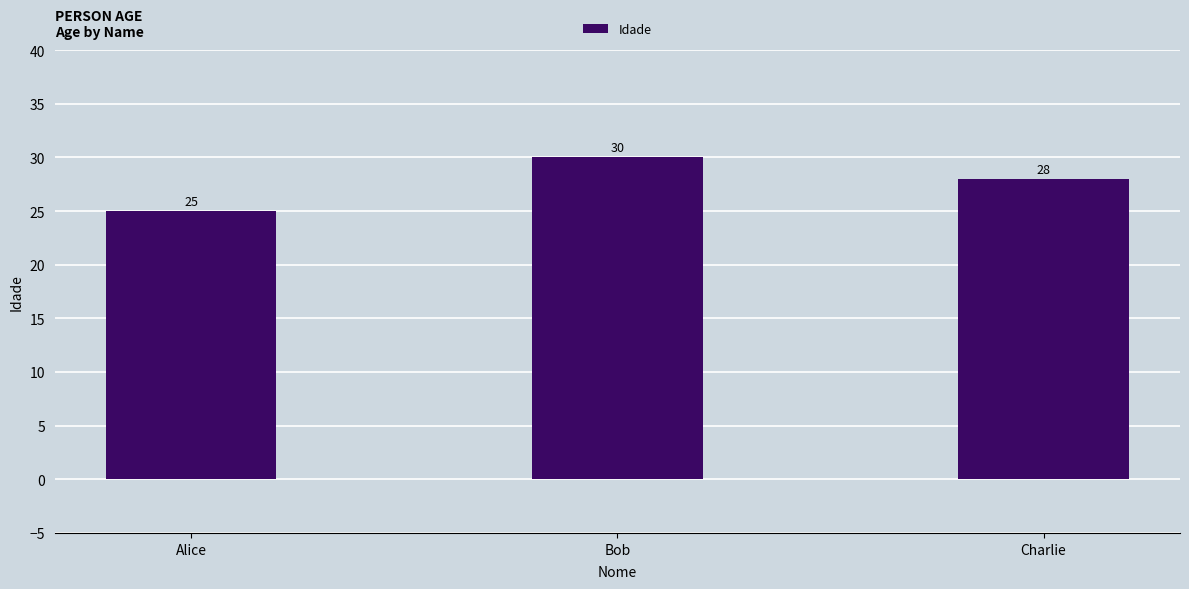

What is the label of the 2nd bar from the left?

Bob